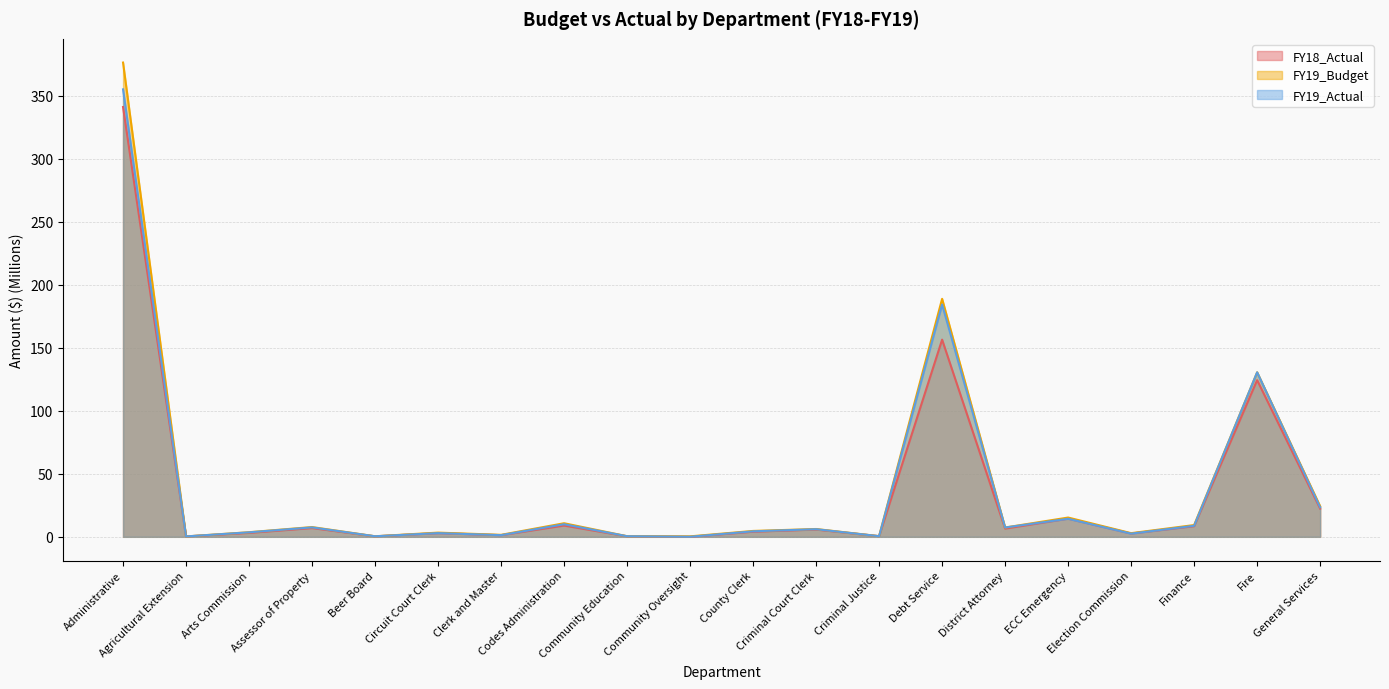

How many data points in FY19_Actual are above 6?

10